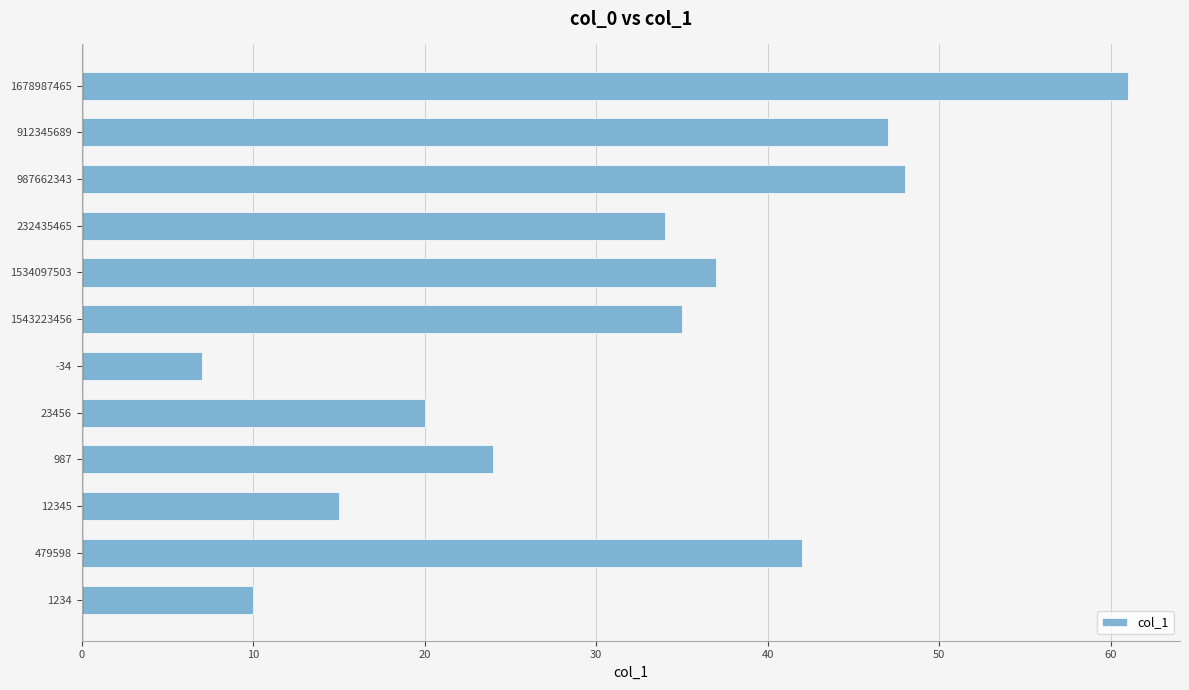

What is the ratio of the value at 479598 to the value at 23456?

2.1